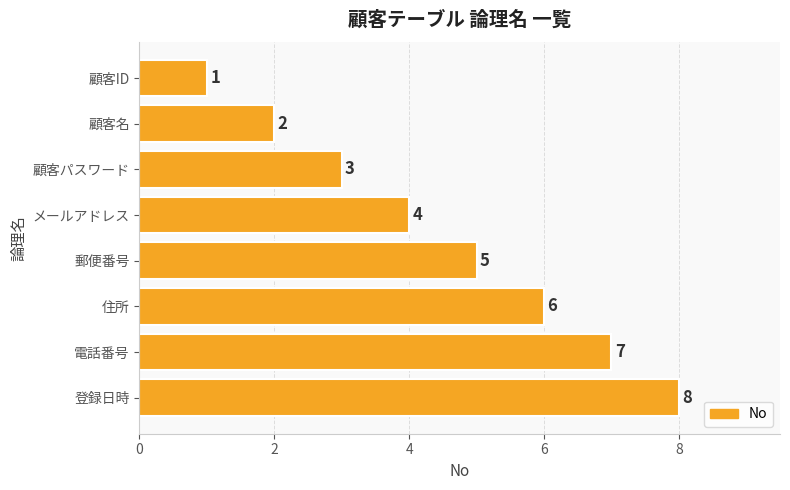

The value at 電話番号 is 5. True or false?

False